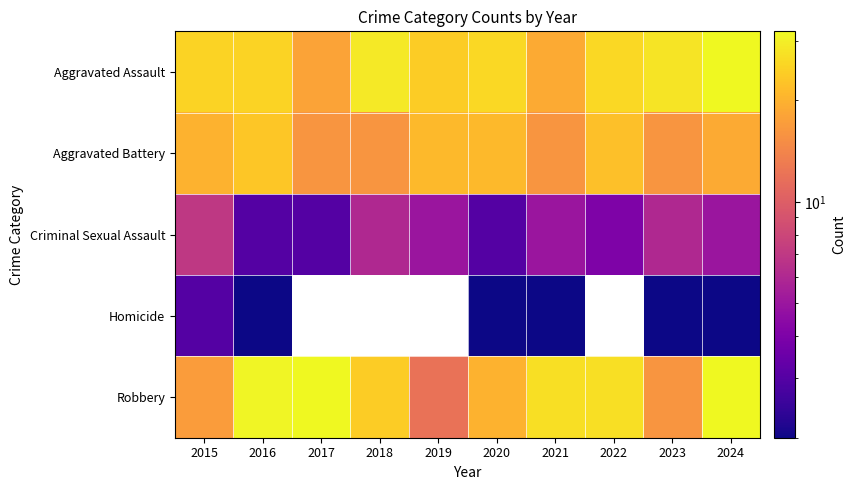

True or false: Robbery has a value of 20.0 at 2020.

True